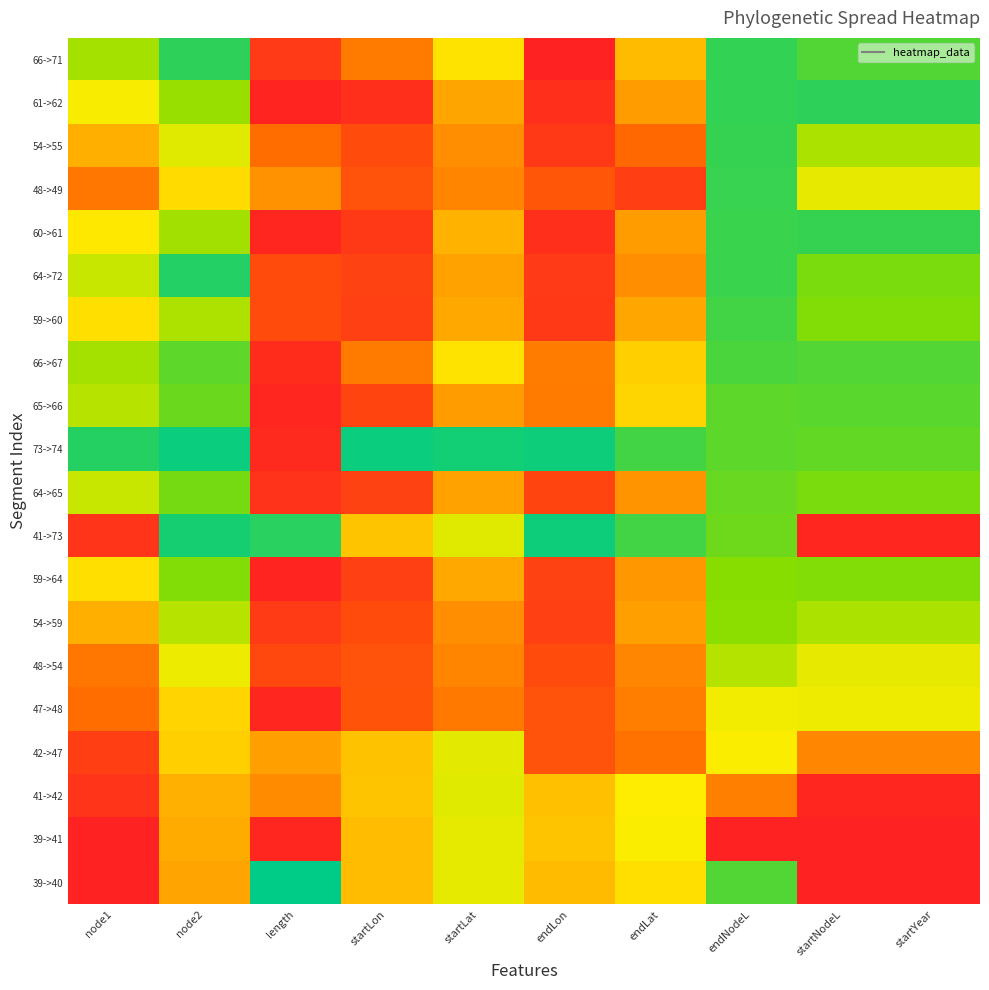

Rank the series by their maximum value, from lowest to highest.

47->48, 39->41, 42->47, 41->42, 48->54, 54->59, 59->64, 64->65, 65->66, 66->67, 59->60, 48->49, 60->61, 54->55, 66->71, 61->62, 64->72, 41->73, 73->74, 39->40